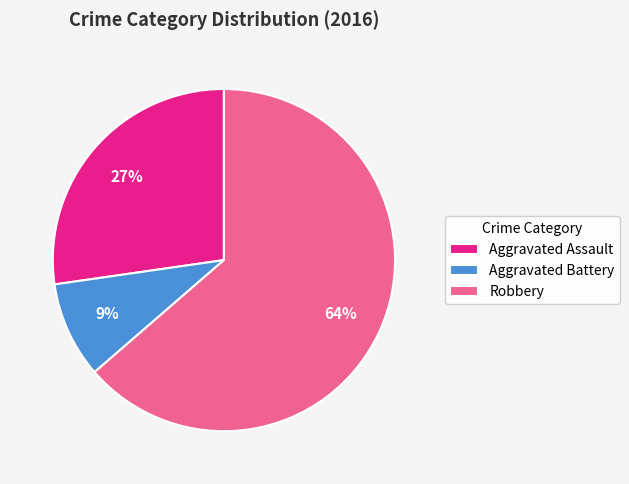

Combined, do Aggravated Assault and Robbery account for over 50%?

Yes